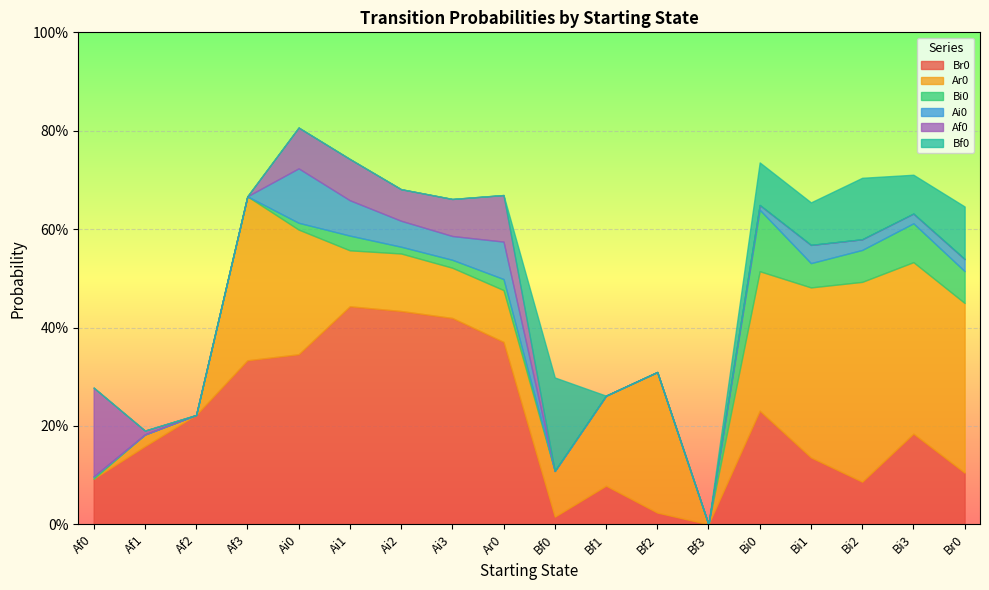

Which category has the highest value in the Br0 series?

Ai1